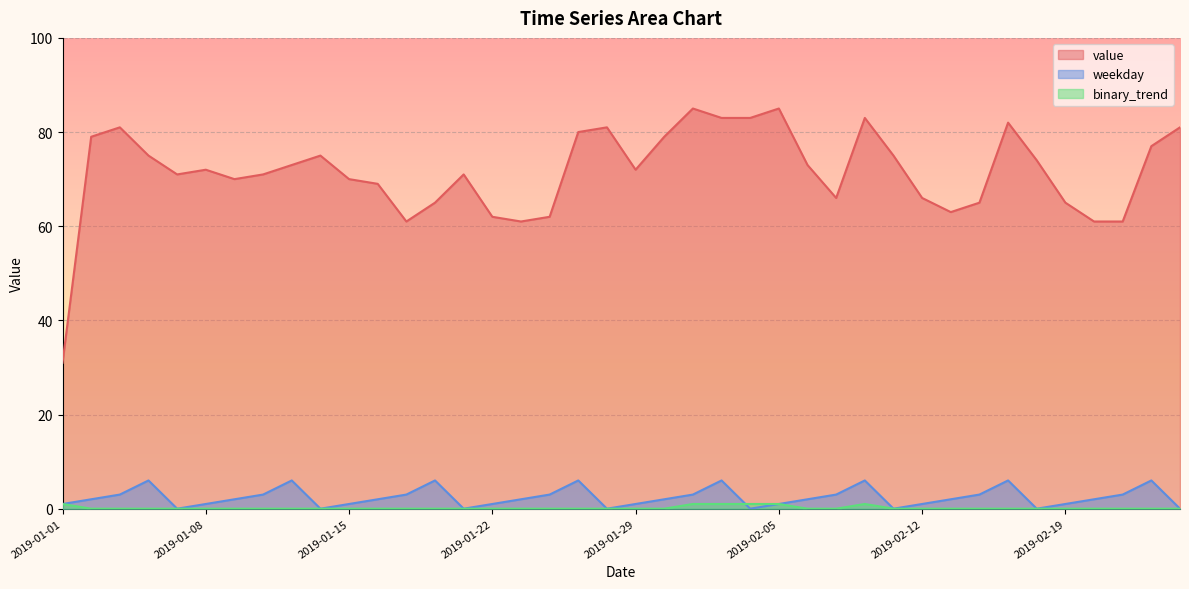

What is the spread (max minus min) of values at 2019-02-24?

77